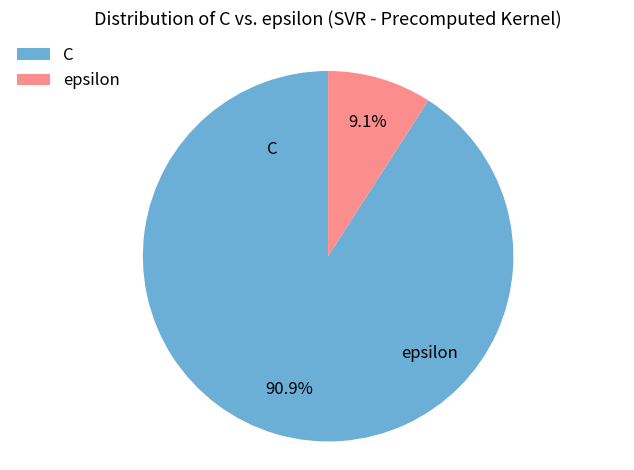

The epsilon slice represents 1% of the pie. True or false?

False